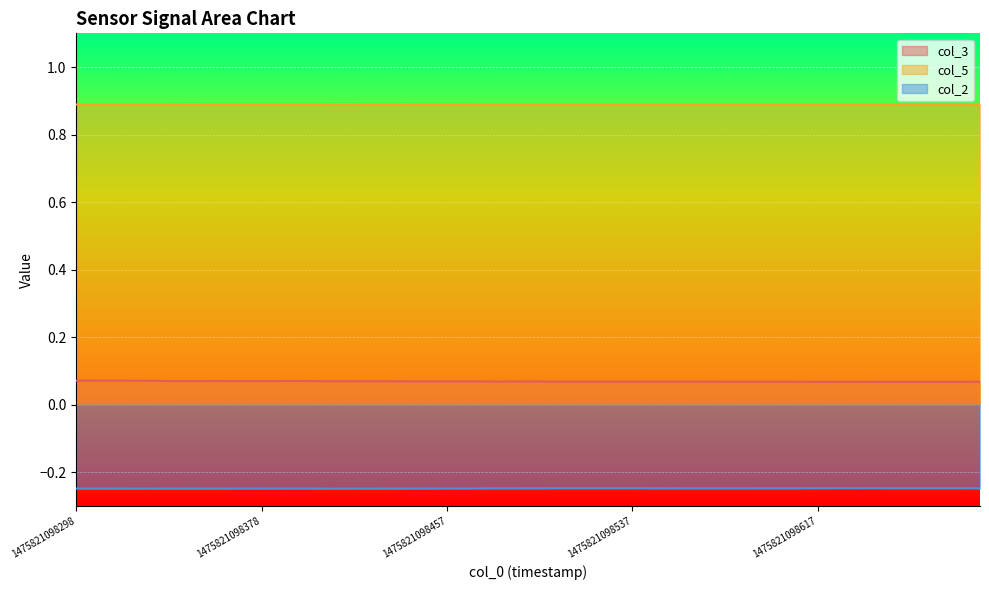

Count the number of categories in the chart.

40